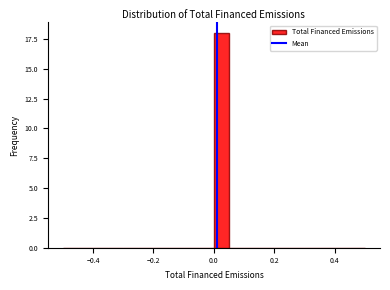

Around what value on the x-axis is the tallest bar? Give the approximate position of its centre, as read against the axis.

0.02